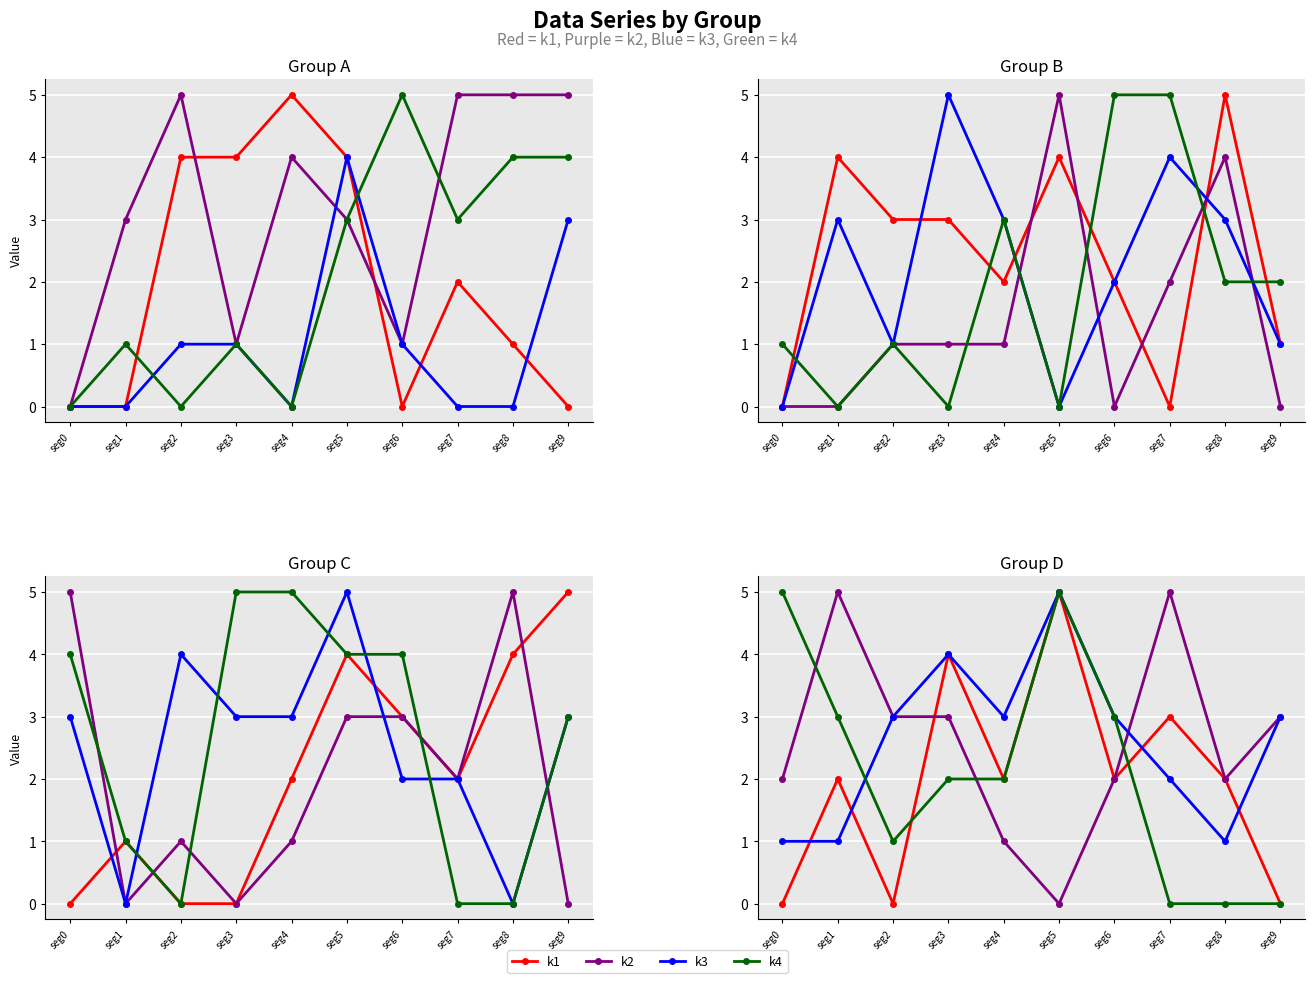

Where is the first local maximum for k4?

seg5